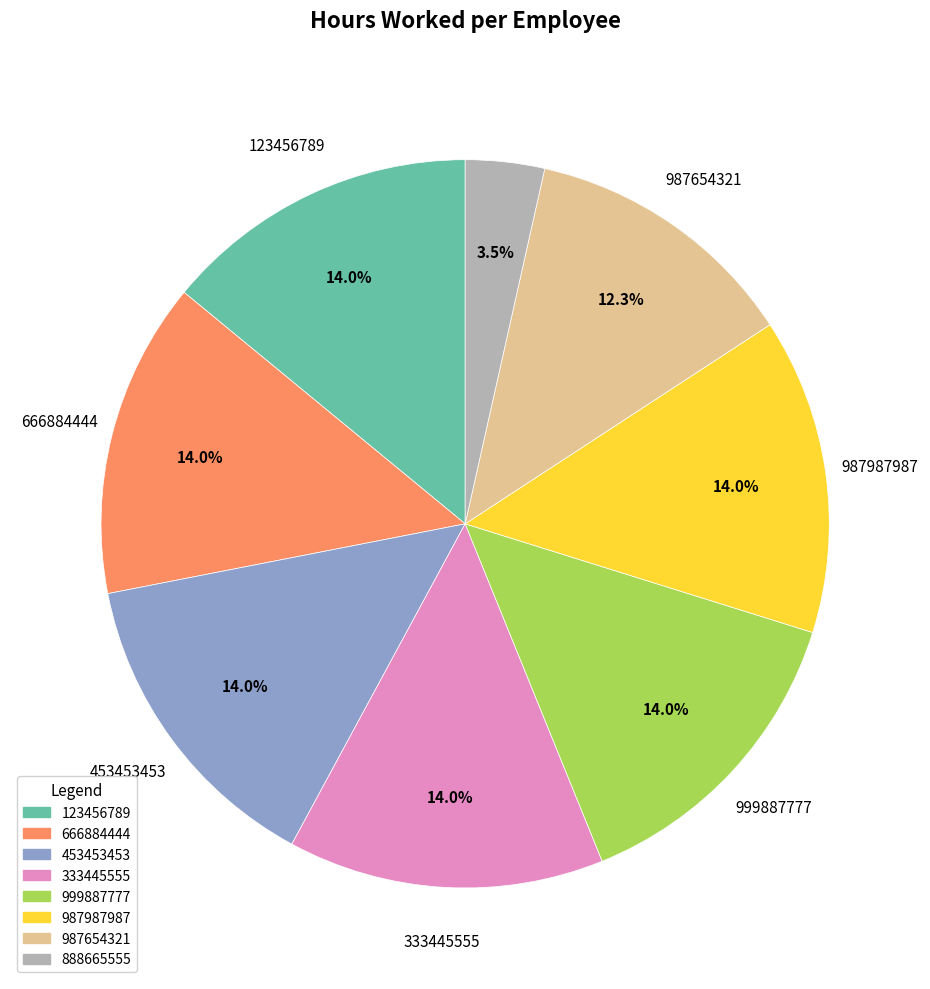

Which slice is the smallest?

888665555